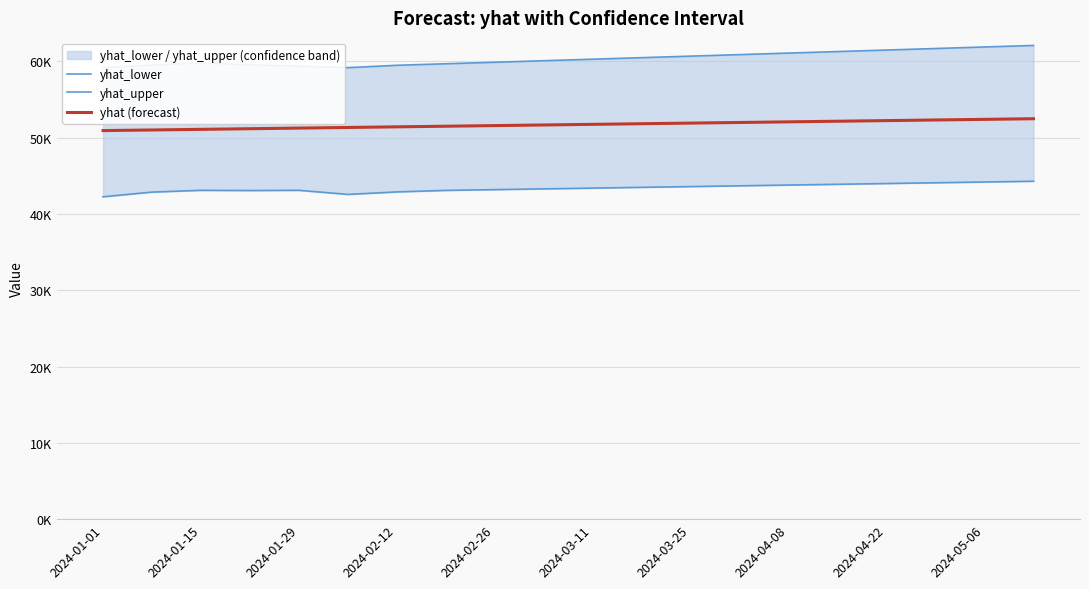

How many lines are shown in the chart?

3